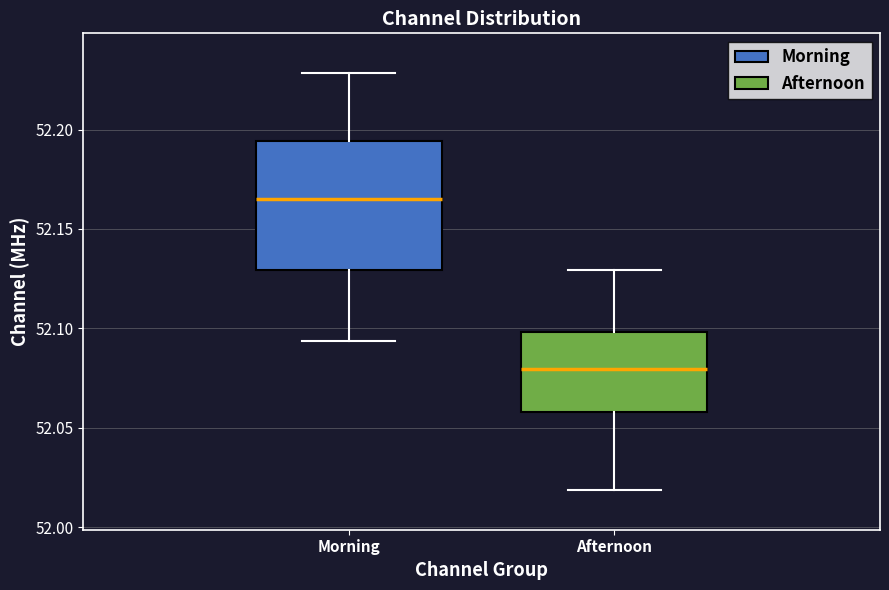

Reading left to right, transcribe this box plot: for each box, give where its median line is, the range the box spans, and where its two whiskers end, as read against the y-axis. The values are not printed on the chart, so give them approximately, as read against the axis.

Morning: median 52.165, box 52.130 to 52.195, whiskers 52.095 to 52.230
Afternoon: median 52.080, box 52.060 to 52.100, whiskers 52.020 to 52.130